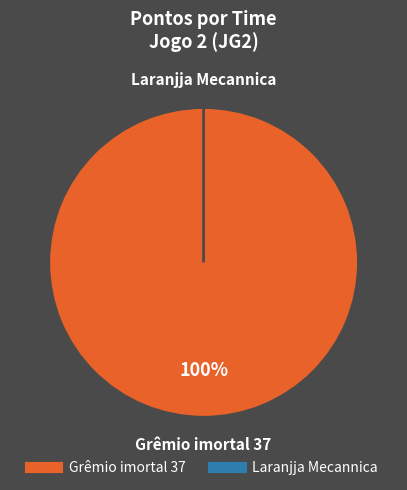

True or false: Grêmio imortal 37 accounts for 100% of the total.

True